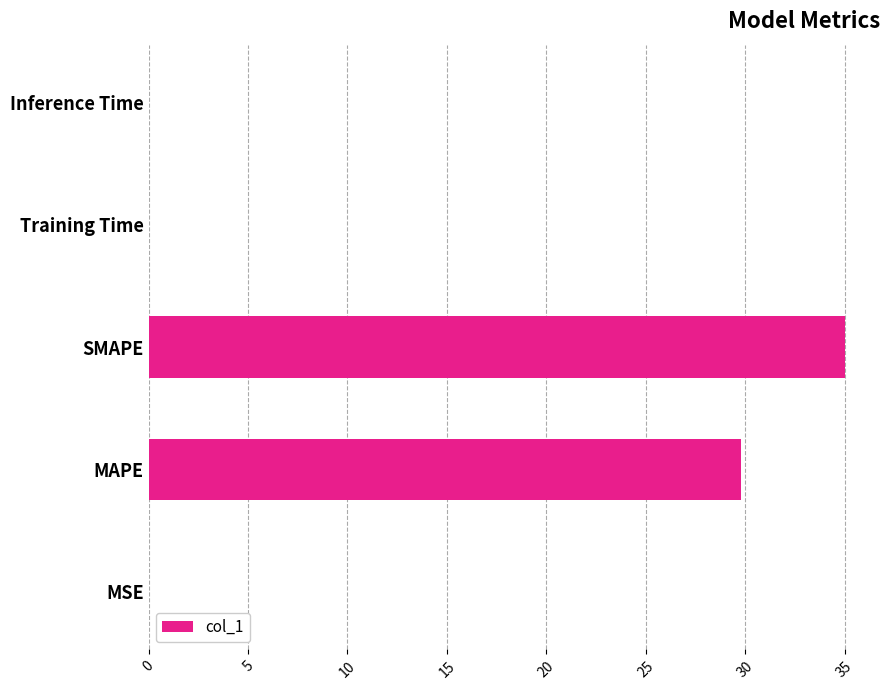

Is it true that the value at SMAPE is 35.0?

True